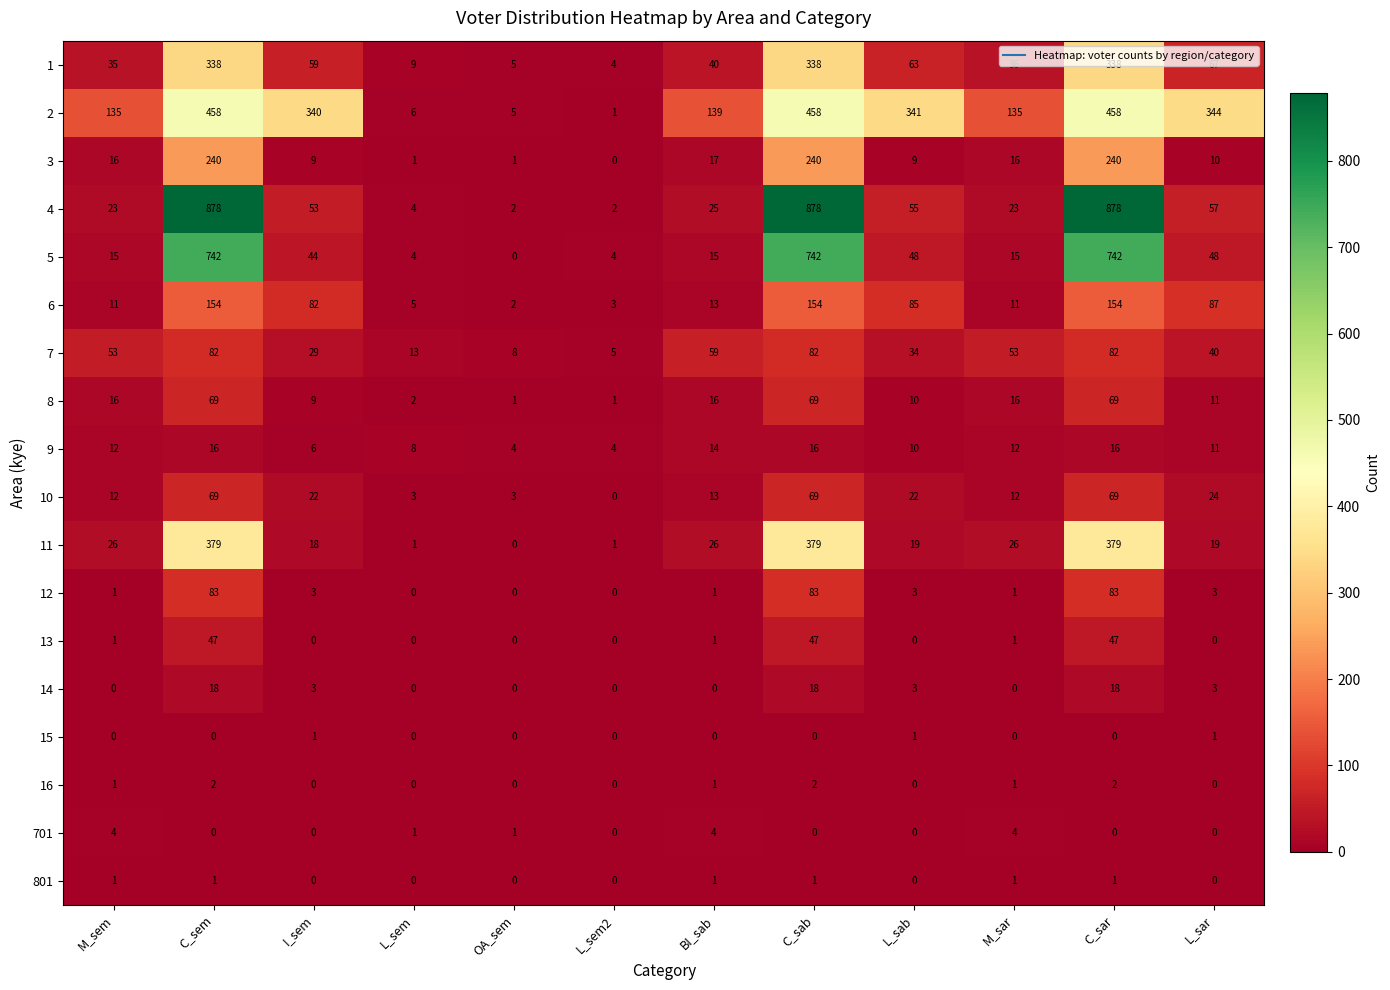

What is the greatest value displayed?

878